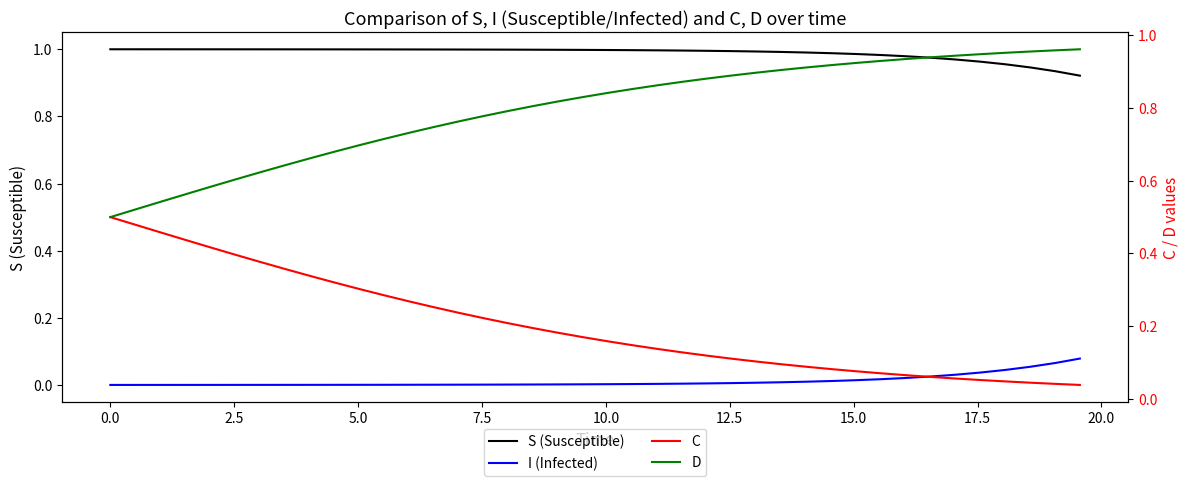

Which series has the widest spread of values?

C